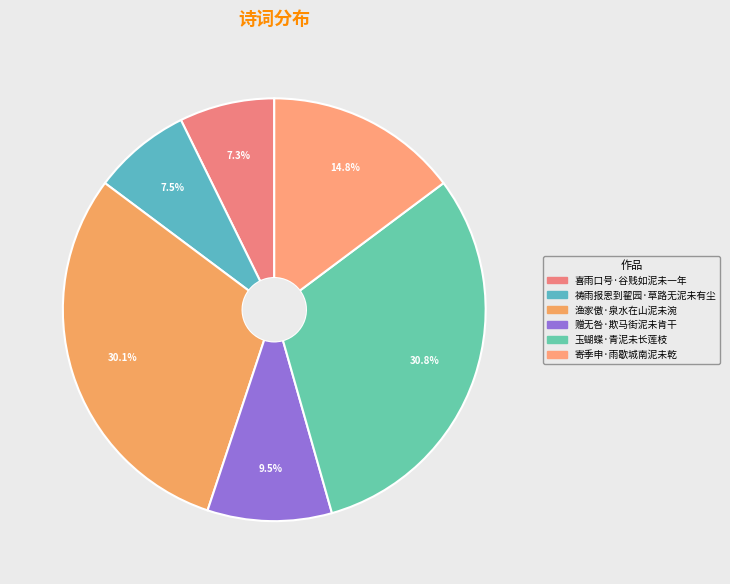

To the nearest percent, what percentage of the pie is 寄季申·雨歇城南泥未乾?

15%